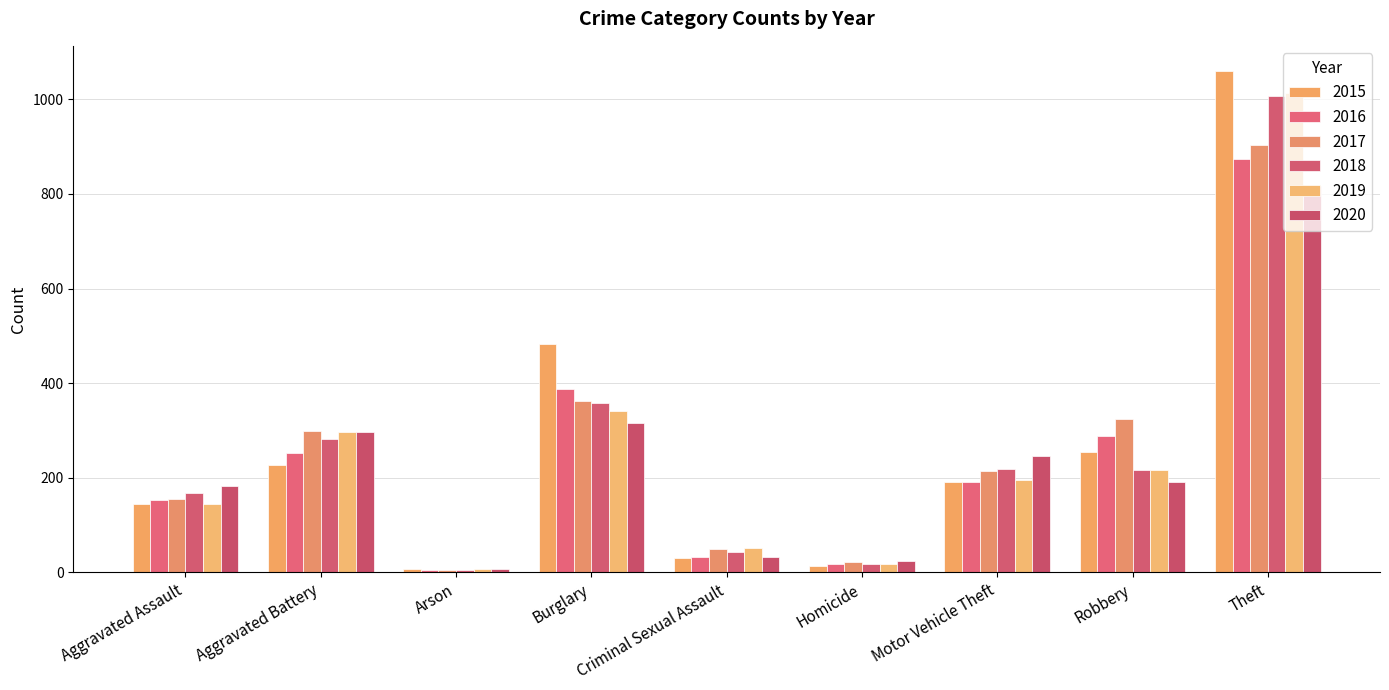

What is the sum of the 2015 values at Criminal Sexual Assault and Aggravated Assault?

175